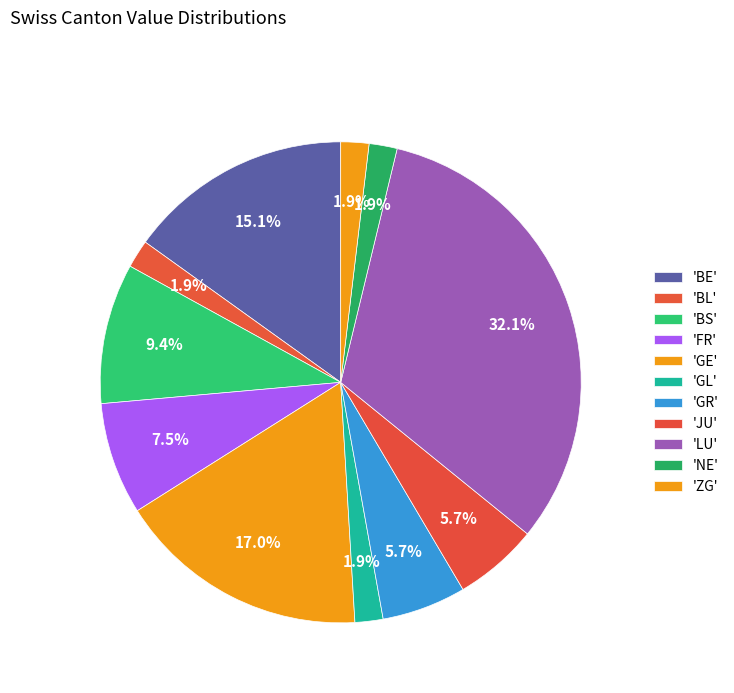

To the nearest percent, what is the average slice percentage?

9%